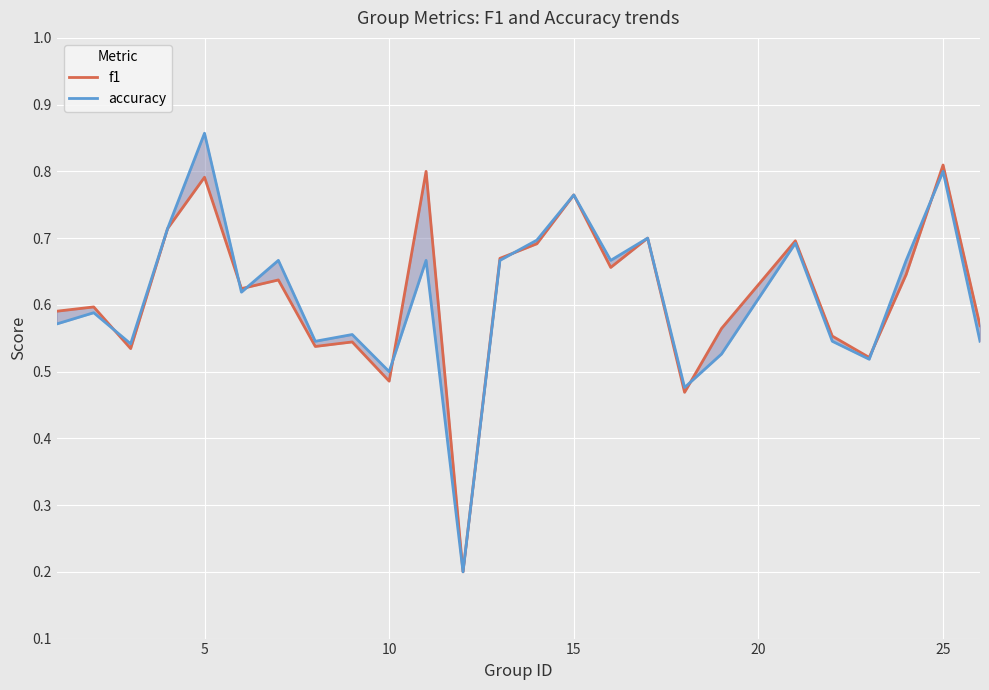

True or false: accuracy and f1 cross at least once.

True